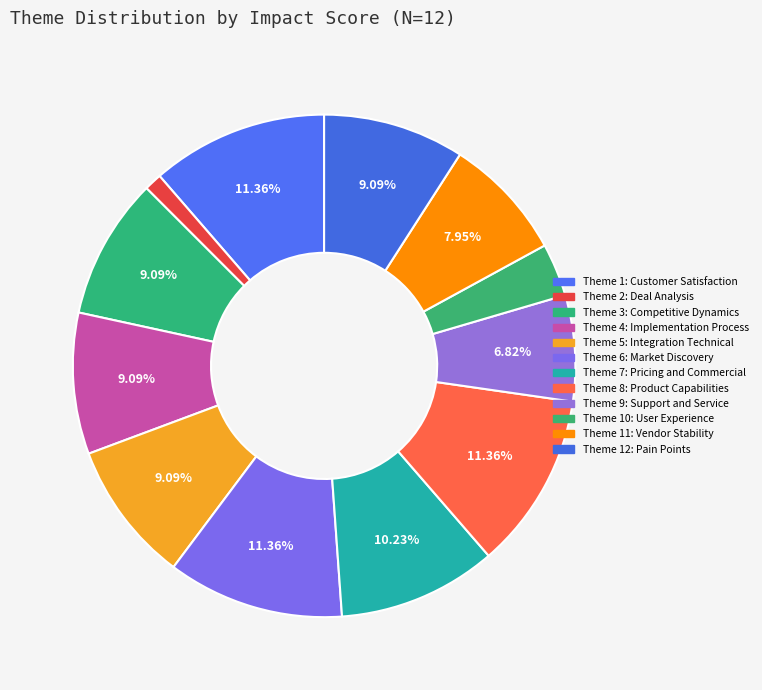

How many slices are in this pie chart?

12